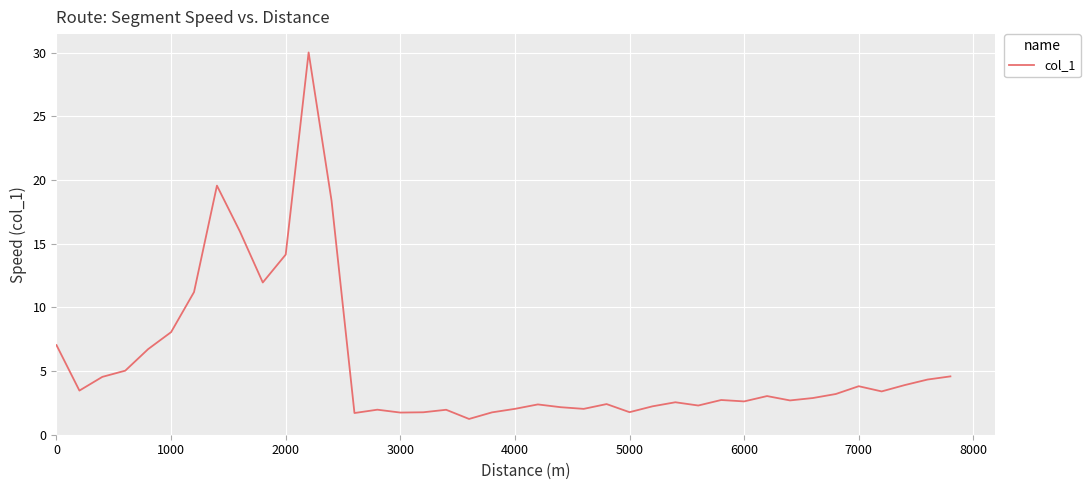

What is the greatest value displayed?

30.0